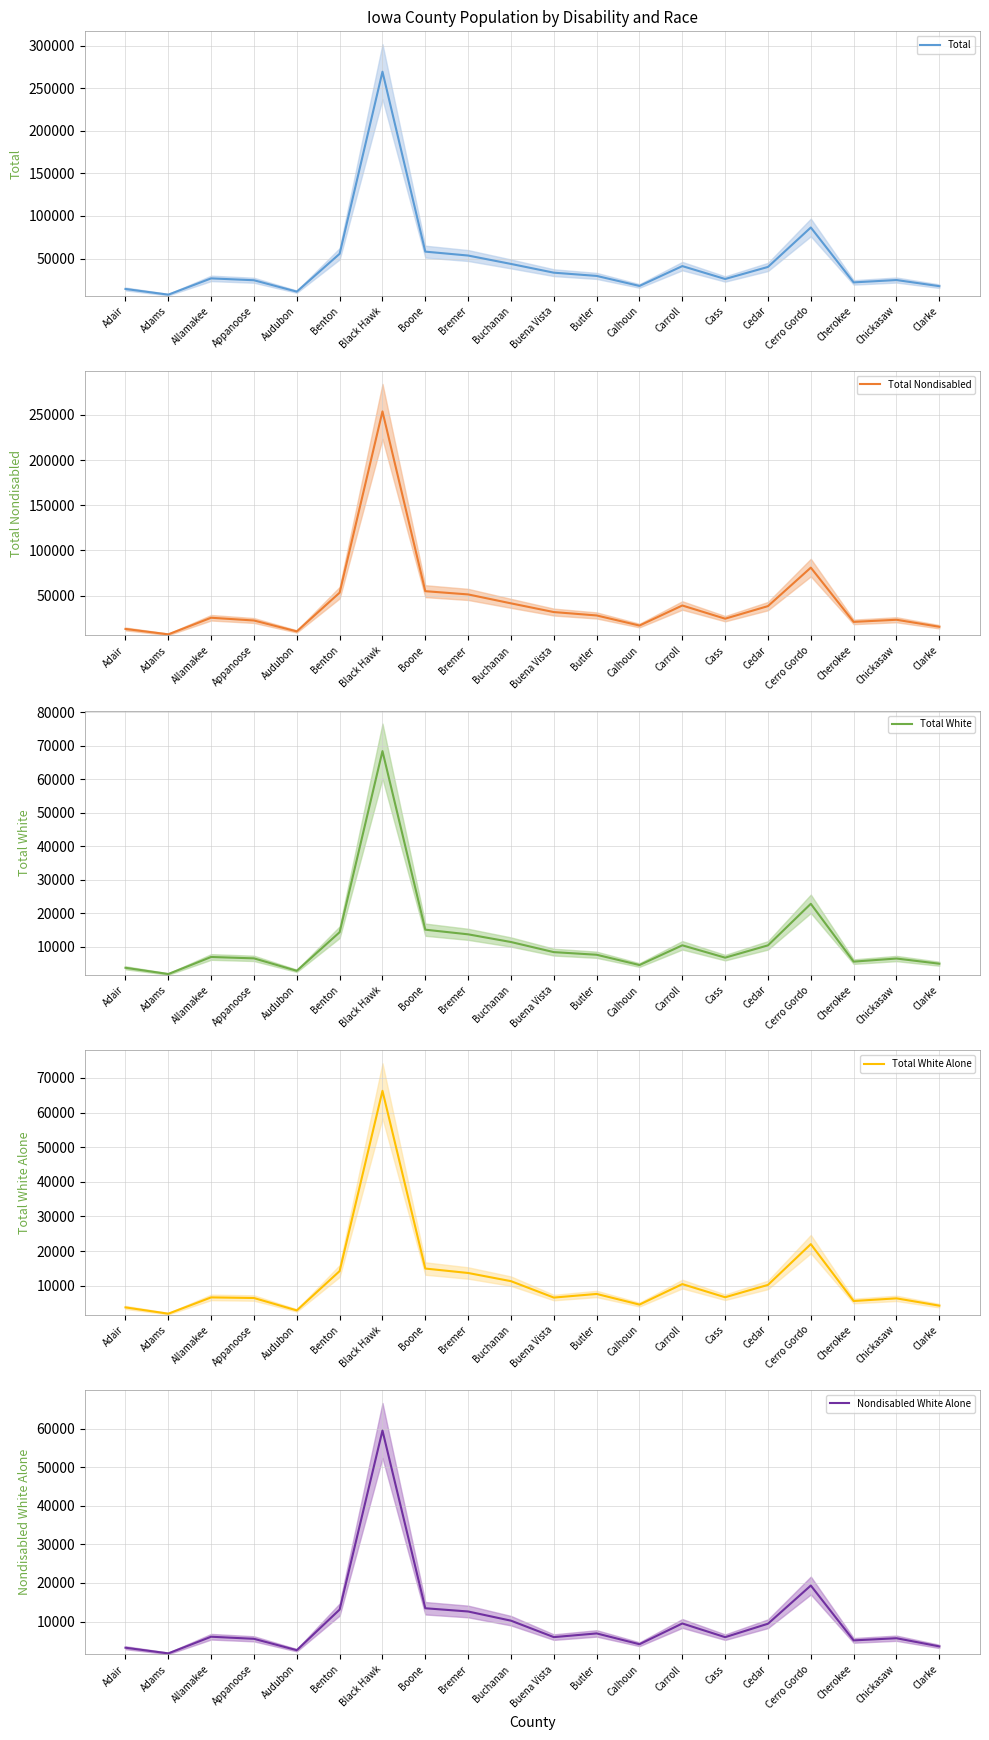

What is the average value of the Total Nondisabled series?

42622